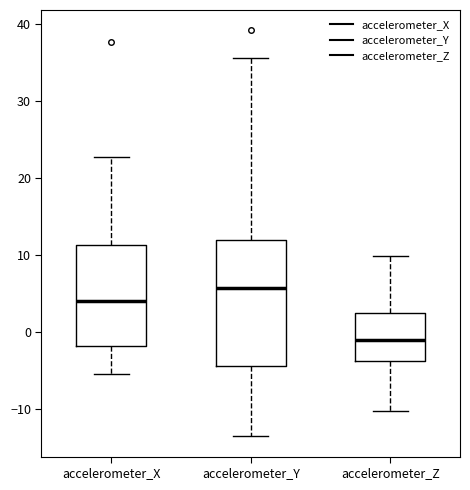

Reading left to right, transcribe this box plot: for each box, give where its median line is, the range the box spans, and where its two whiskers end, as read against the y-axis. The values are not printed on the chart, so give them approximately, as read against the axis.

accelerometer_X: median 4, box -2 to 11, whiskers -6 to 23
accelerometer_Y: median 6, box -4 to 12, whiskers -14 to 36
accelerometer_Z: median -1, box -4 to 2, whiskers -10 to 10